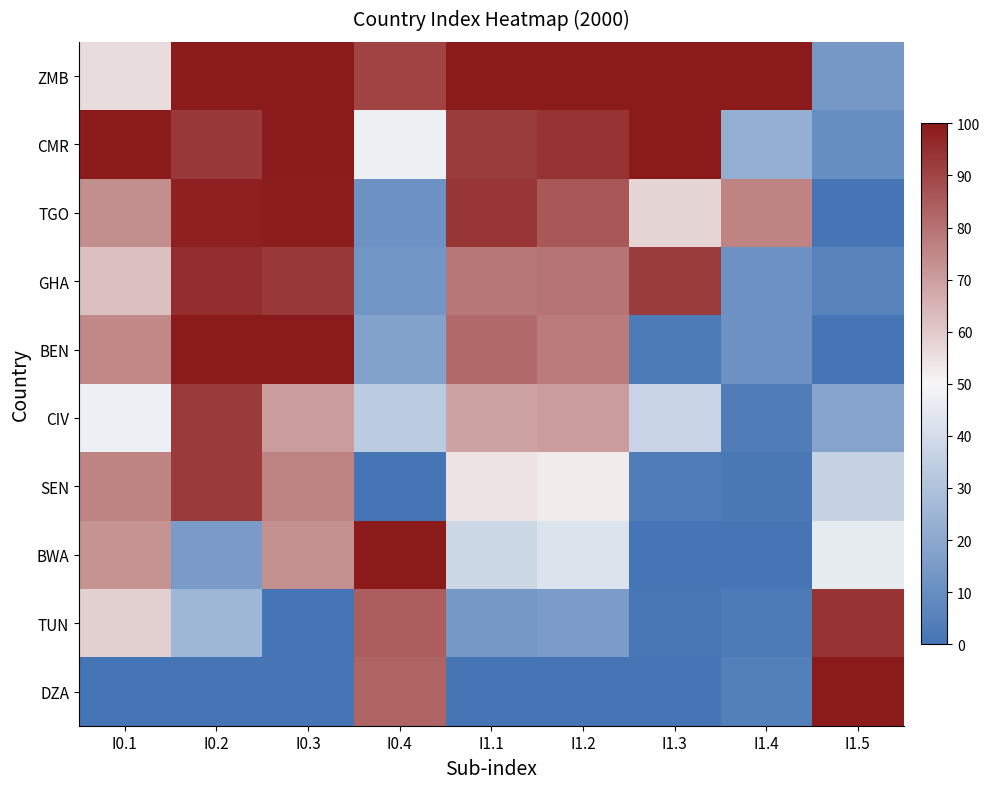

Reading left to right, extract all data points from this chart.

ZMB: I0.1=56.2	I0.2=100.0	I0.3=99.7	I0.4=90.6	I1.1=100.0	I1.2=100.0	I1.3=100.0	I1.4=100.0	I1.5=14.1
CMR: I0.1=100.0	I0.2=92.9	I0.3=100.0	I0.4=47.5	I1.1=91.8	I1.2=94.0	I1.3=99.5	I1.4=22.2	I1.5=9.9
TGO: I0.1=73.7	I0.2=98.2	I0.3=99.0	I0.4=11.4	I1.1=93.4	I1.2=85.6	I1.3=57.5	I1.4=75.8	I1.5=0.0
GHA: I0.1=62.2	I0.2=95.7	I0.3=92.7	I0.4=12.6	I1.1=78.6	I1.2=79.5	I1.3=92.1	I1.4=11.2	I1.5=6.2
BEN: I0.1=74.8	I0.2=99.3	I0.3=99.7	I0.4=17.6	I1.1=81.7	I1.2=78.0	I1.3=2.4	I1.4=11.7	I1.5=0.3
CIV: I0.1=47.1	I0.2=92.5	I0.3=70.5	I0.4=33.4	I1.1=68.9	I1.2=70.7	I1.3=37.0	I1.4=3.5	I1.5=18.3
SEN: I0.1=76.2	I0.2=92.2	I0.3=76.5	I0.4=0.0	I1.1=54.4	I1.2=52.6	I1.3=3.3	I1.4=1.2	I1.5=36.0
BWA: I0.1=72.5	I0.2=15.2	I0.3=73.3	I0.4=100.0	I1.1=38.1	I1.2=42.5	I1.3=0.0	I1.4=0.0	I1.5=45.7
TUN: I0.1=58.9	I0.2=25.7	I0.3=0.0	I0.4=84.4	I1.1=14.0	I1.2=15.4	I1.3=0.8	I1.4=2.4	I1.5=93.9
DZA: I0.1=0.0	I0.2=0.0	I0.3=0.0	I0.4=82.8	I1.1=0.0	I1.2=0.0	I1.3=0.2	I1.4=4.6	I1.5=100.0